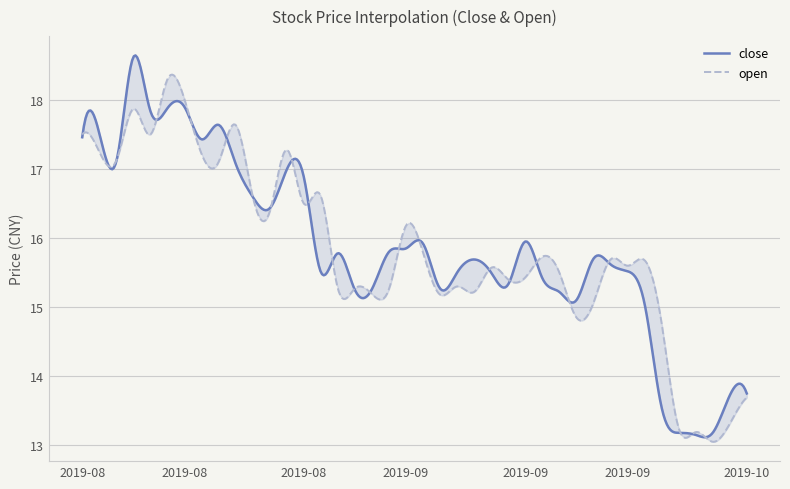

Reading right to left, extract all data points from this chart.

close: 2019-10-10=13.8	2019-10-09=13.7	2019-10-08=13.2	2019-09-30=13.2	2019-09-27=13.2	2019-09-26=13.6	2019-09-25=15.1	2019-09-24=15.5	2019-09-23=15.6	2019-09-20=15.7	2019-09-19=15.1	2019-09-18=15.2	2019-09-17=15.4	2019-09-16=15.9	2019-09-12=15.3	2019-09-11=15.5	2019-09-10=15.7	2019-09-09=15.5	2019-09-06=15.3	2019-09-05=15.9	2019-09-04=15.8	2019-09-03=15.8	2019-09-02=15.3	2019-08-30=15.2	2019-08-29=15.8	2019-08-28=15.5	2019-08-27=16.9	2019-08-26=17.0	2019-08-23=16.4	2019-08-22=16.6	2019-08-21=17.1	2019-08-20=17.6	2019-08-19=17.4	2019-08-16=17.9	2019-08-15=17.9	2019-08-14=17.8	2019-08-13=18.6	2019-08-12=17.1	2019-08-09=17.5	2019-08-08=17.5
open: 2019-10-10=13.7	2019-10-09=13.3	2019-10-08=13.1	2019-09-30=13.2	2019-09-27=13.2	2019-09-26=14.8	2019-09-25=15.7	2019-09-24=15.6	2019-09-23=15.7	2019-09-20=15.1	2019-09-19=14.8	2019-09-18=15.5	2019-09-17=15.7	2019-09-16=15.4	2019-09-12=15.4	2019-09-11=15.6	2019-09-10=15.2	2019-09-09=15.3	2019-09-06=15.2	2019-09-05=15.8	2019-09-04=16.2	2019-09-03=15.3	2019-09-02=15.2	2019-08-30=15.3	2019-08-29=15.3	2019-08-28=16.6	2019-08-27=16.5	2019-08-26=17.3	2019-08-23=16.4	2019-08-22=16.6	2019-08-21=17.6	2019-08-20=17.1	2019-08-19=17.2	2019-08-16=18.0	2019-08-15=18.3	2019-08-14=17.5	2019-08-13=17.9	2019-08-12=17.1	2019-08-09=17.2	2019-08-08=17.5